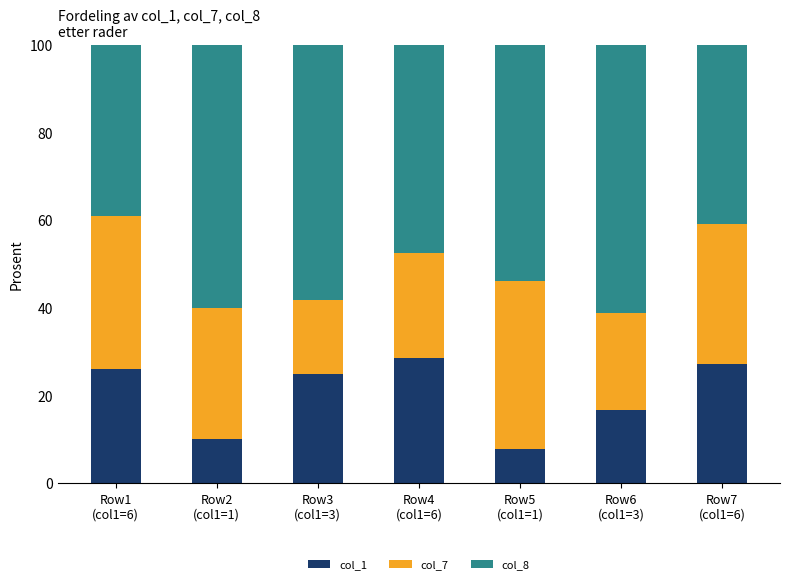

What is the difference between the second highest and minimum values in the col_1 series?

19.6